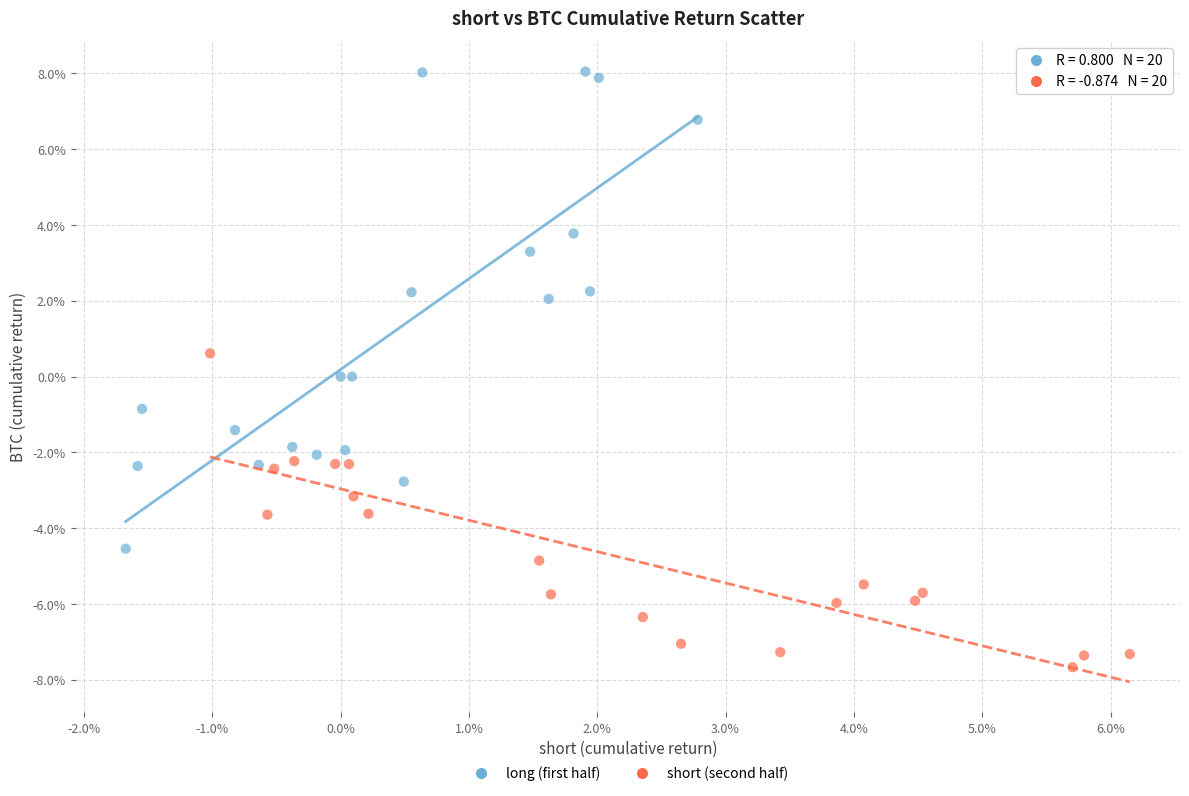

What are all the series names shown in the legend?

long (first half), short (second half)